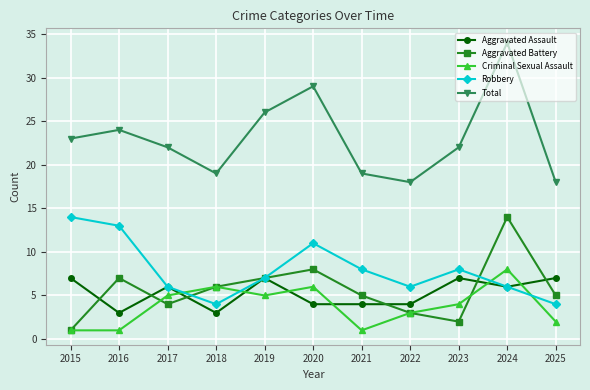

What is the average value of the Aggravated Battery series?

6